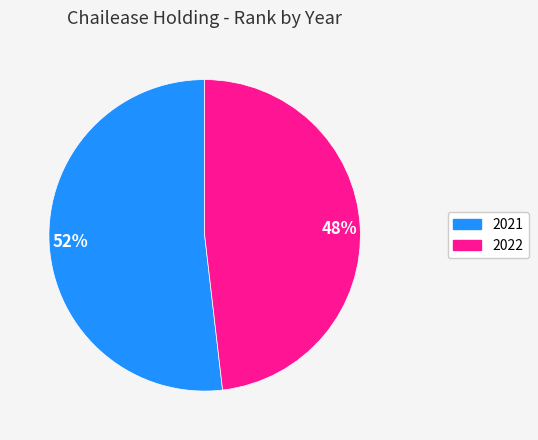

Between 2021 and 2022, which is larger?

2021